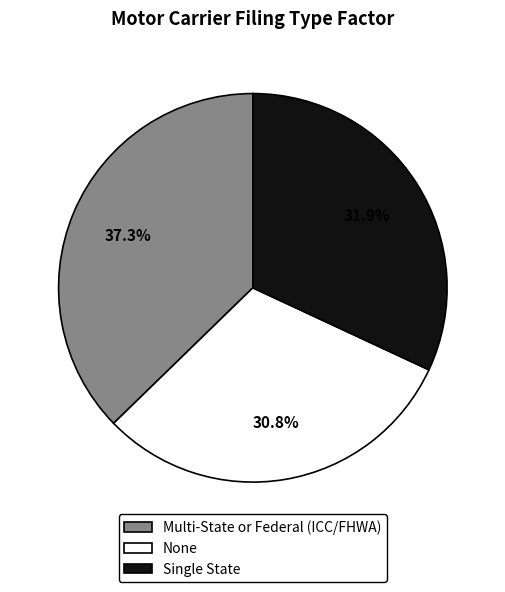

How many slices are in this pie chart?

3